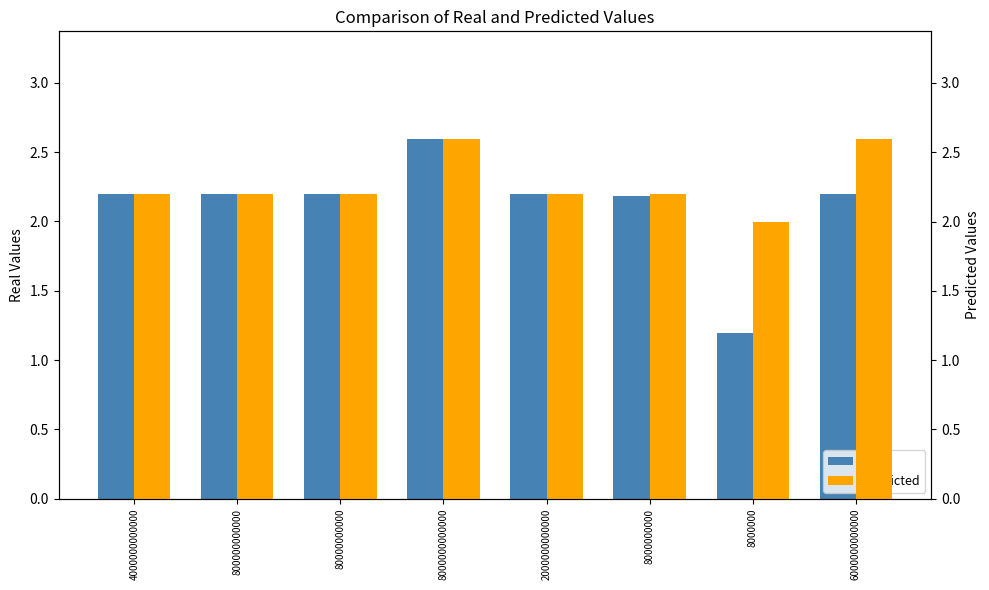

How many bars are there in total?

16